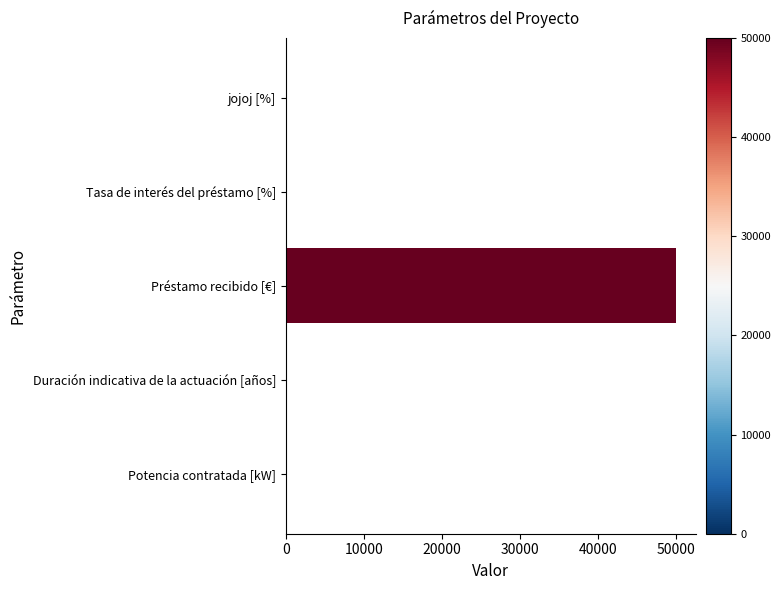

Does the chart contain stacked bars?

No